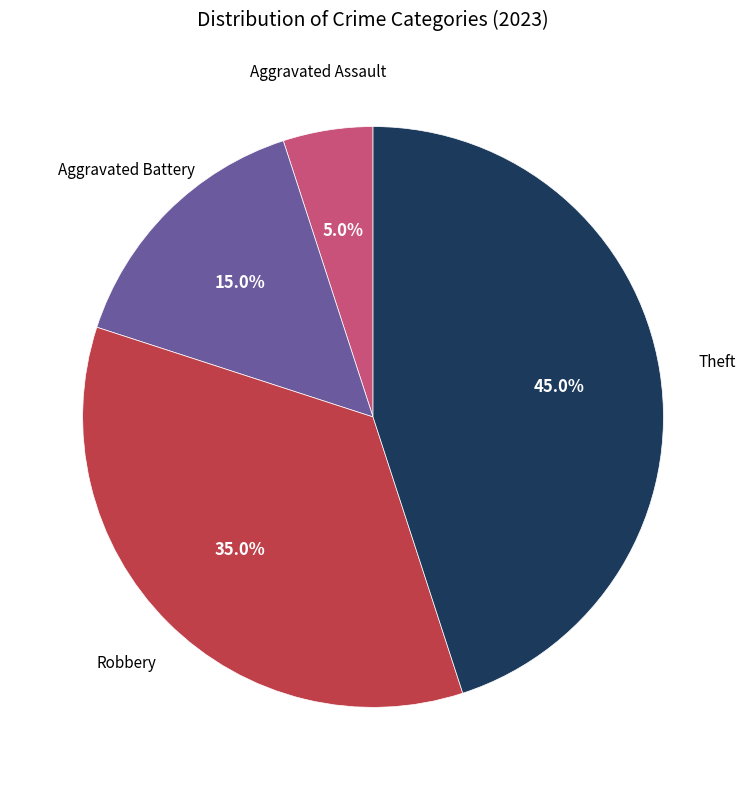

Is there a majority slice in this chart?

No